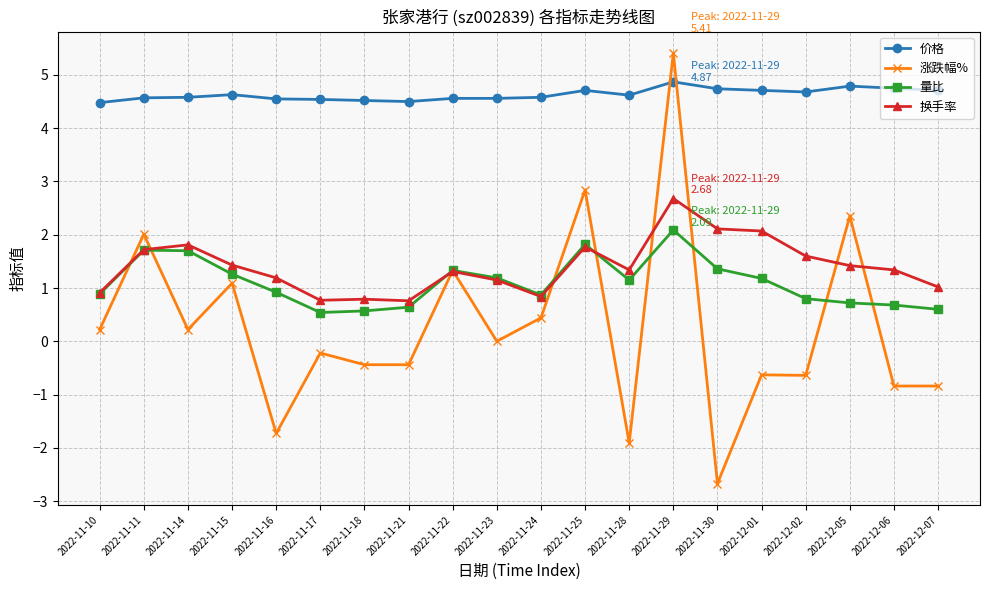

Count the number of data series in this chart.

4